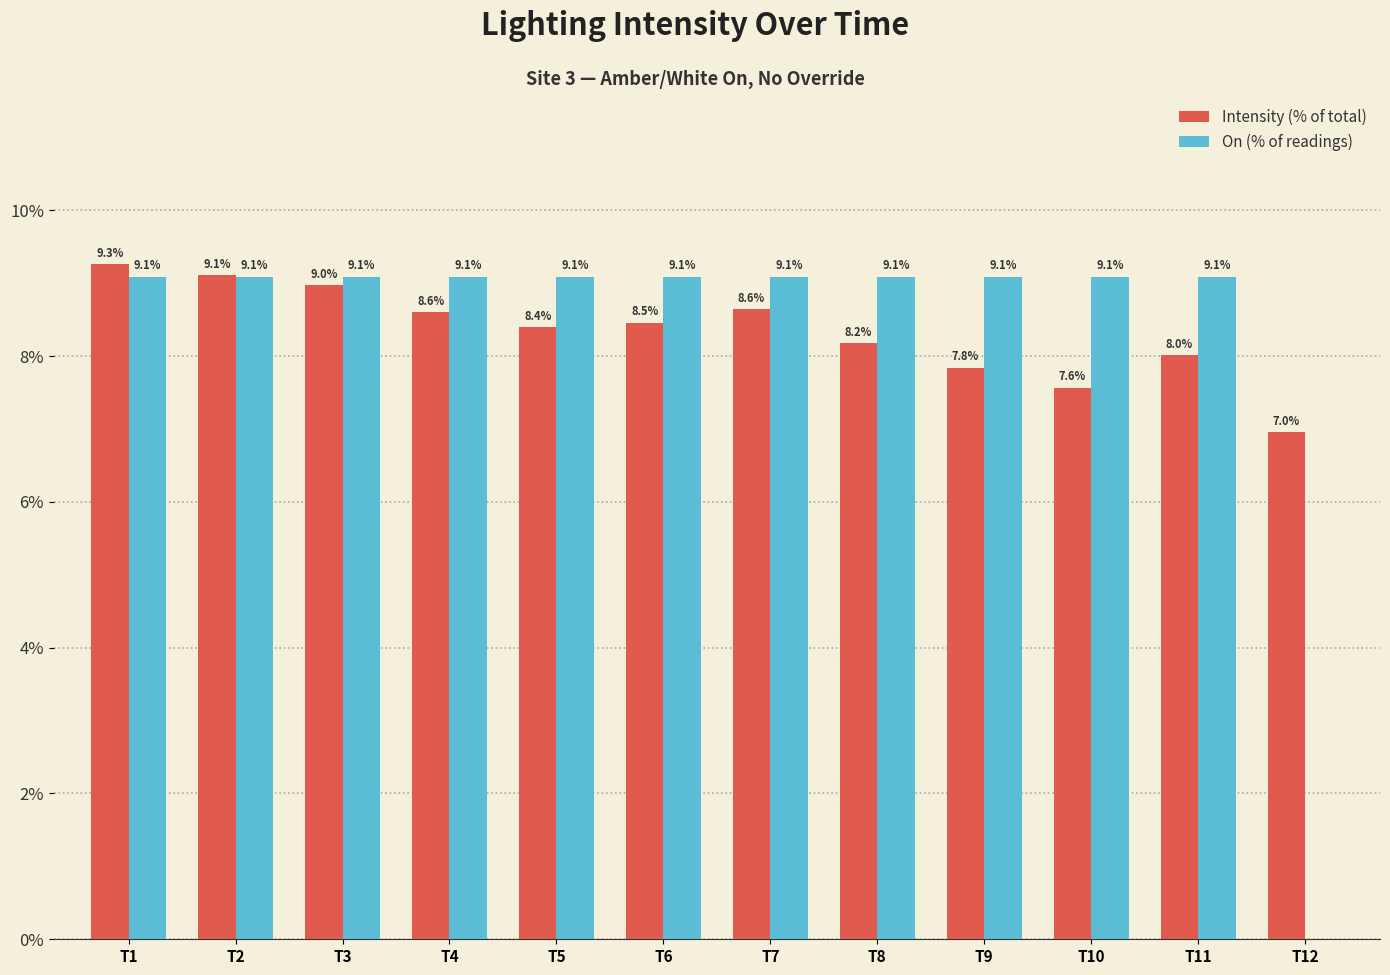

The On (% of readings) series shows 9.1 at T5. True or false?

True